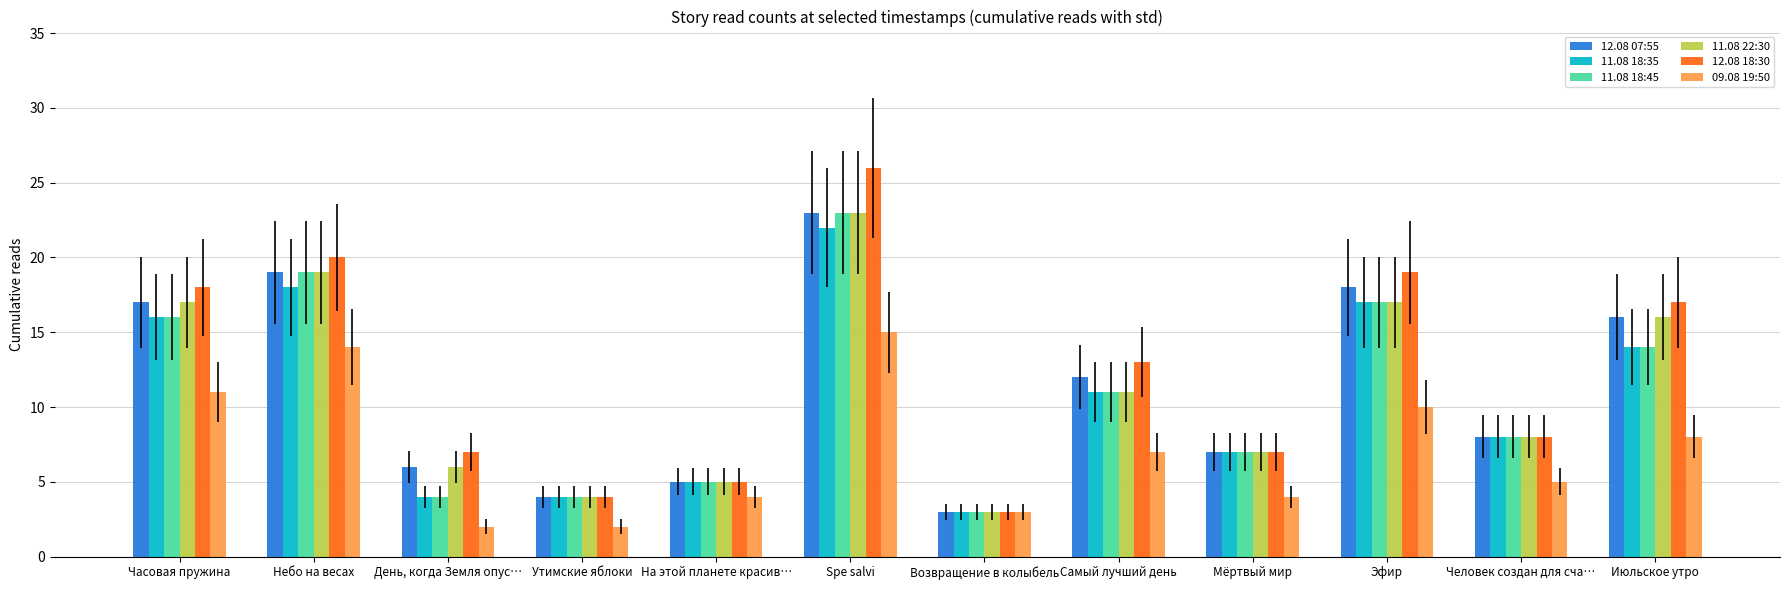

What is the average value of the 11.08 22:30 series?

11